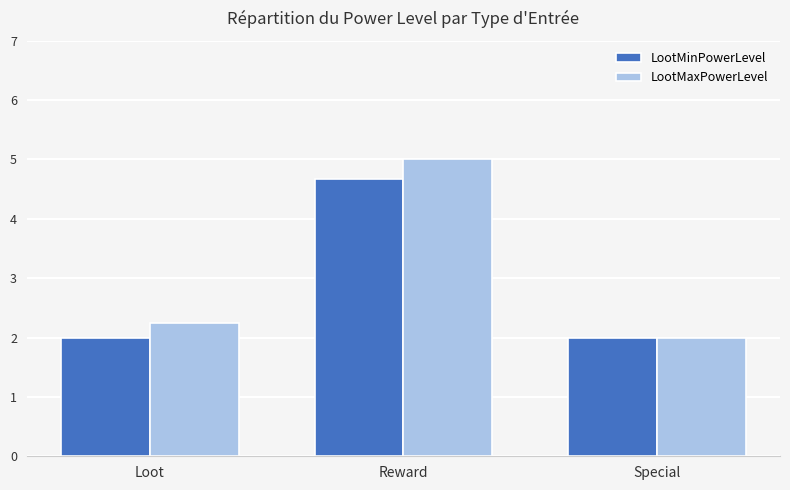

Which series has the widest spread of values?

LootMaxPowerLevel